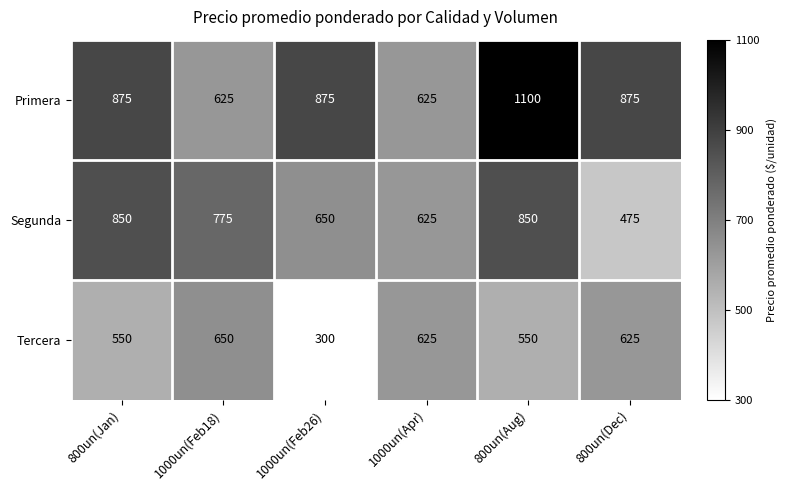

Count the Primera values in the range 625 to 875.

5